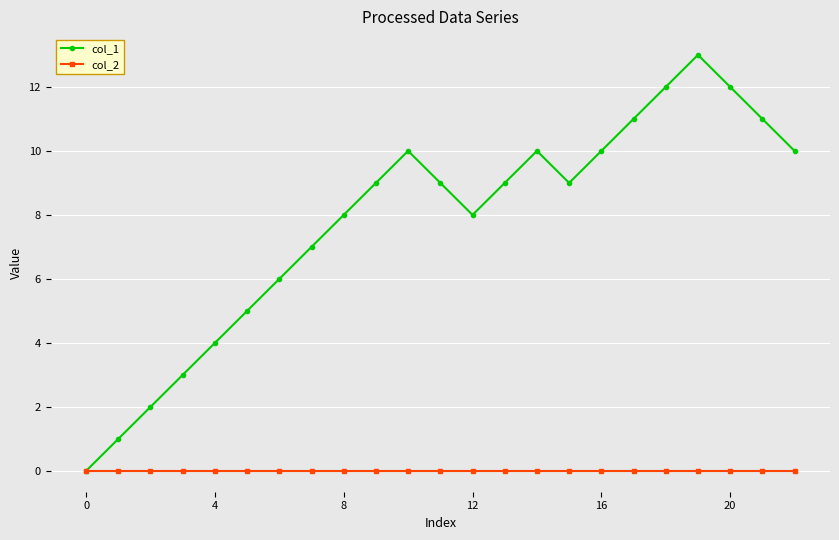

Reading left to right, transcribe all the data shown in this chart.

col_1: 0	1	2	3	4	5	6	7	8	9	10	9	8	9	10	9	10	11	12	13	12	11	10
col_2: 0	0	0	0	0	0	0	0	0	0	0	0	0	0	0	0	0	0	0	0	0	0	0